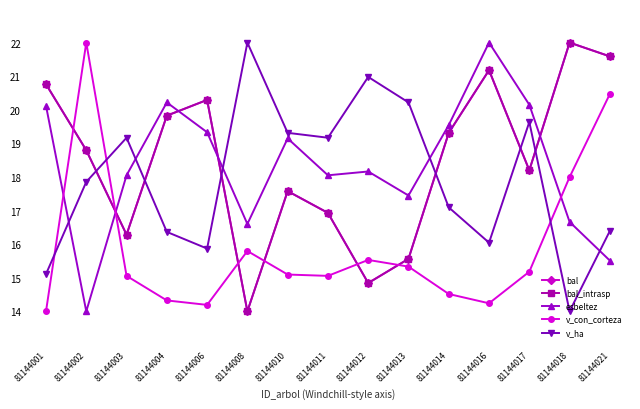

Does the chart have visible grid lines?

No